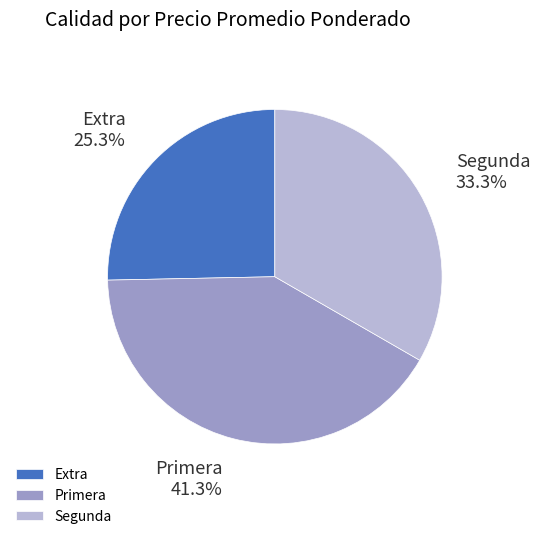

Rank the categories by value from highest to lowest.

Primera, Segunda, Extra